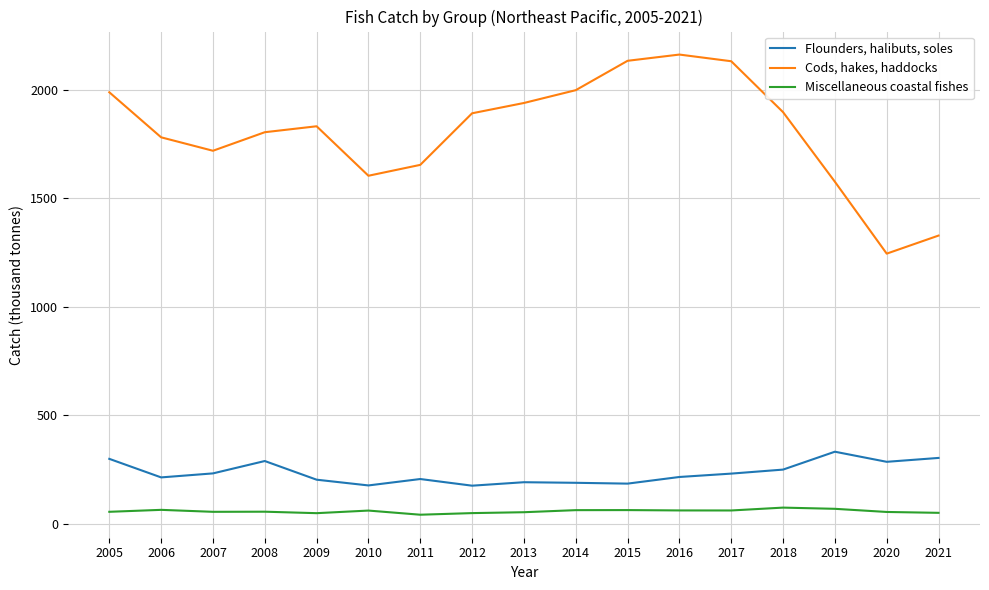

The Flounders, halibuts, soles series shows 68.8 at 2018. True or false?

False